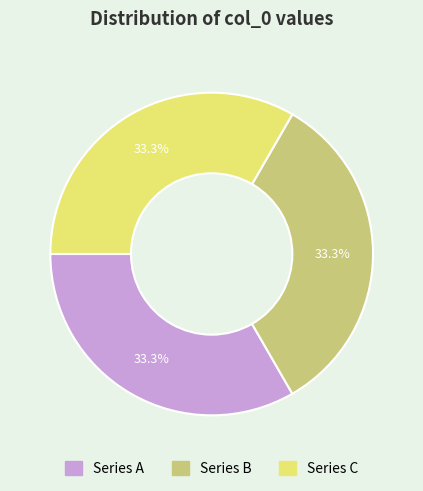

Is there any slice that represents more than half of the pie?

No